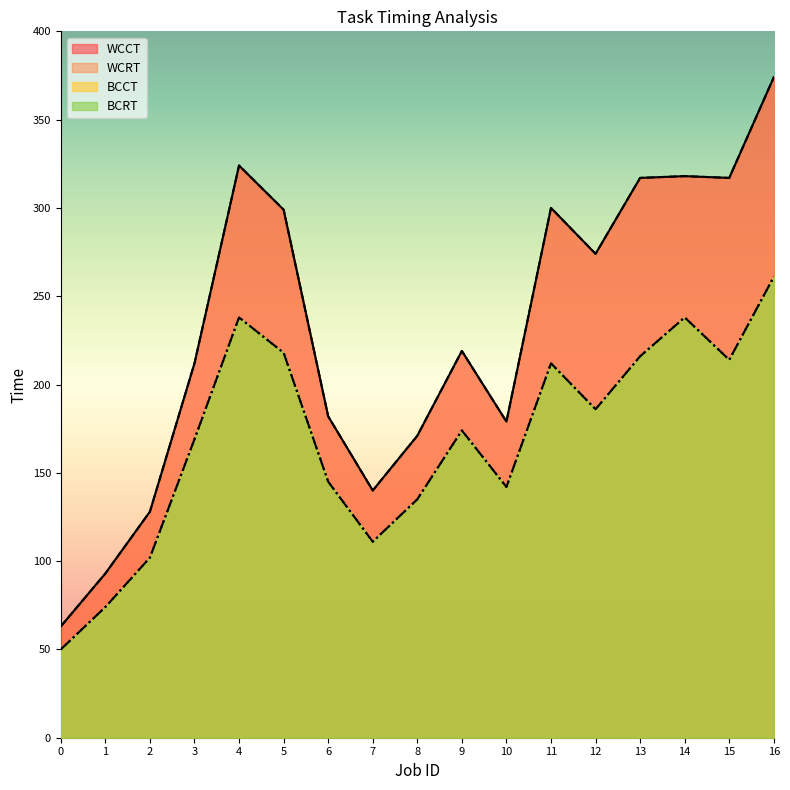

True or false: WCCT and WCRT intersect in this chart.

False